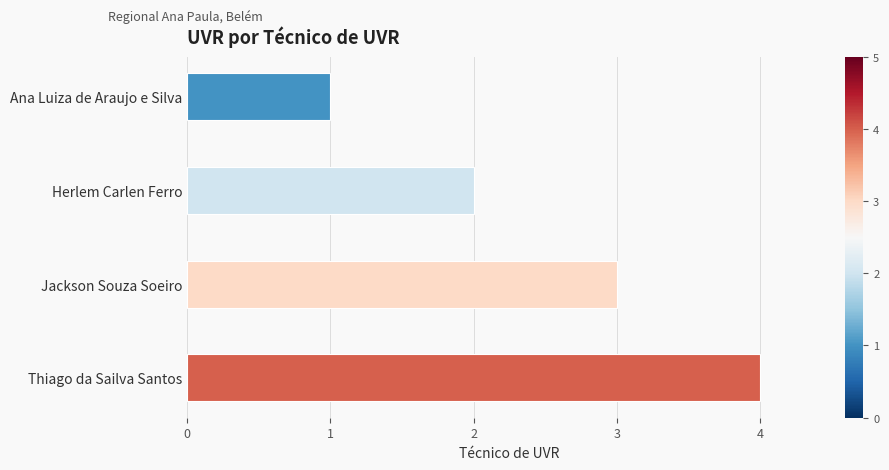

Between Thiago da Sailva Santos and Herlem Carlen Ferro, which is larger?

Thiago da Sailva Santos